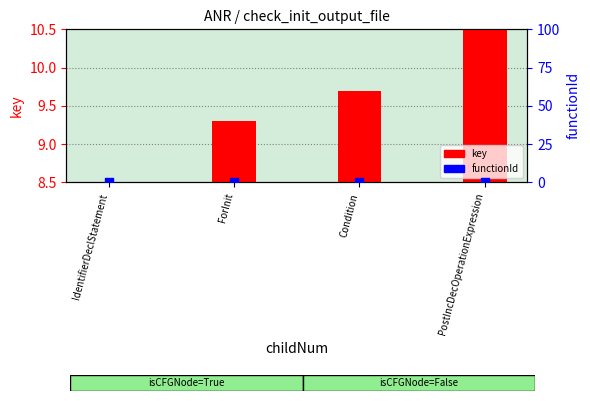

Which series contains the lowest Y value?

functionId